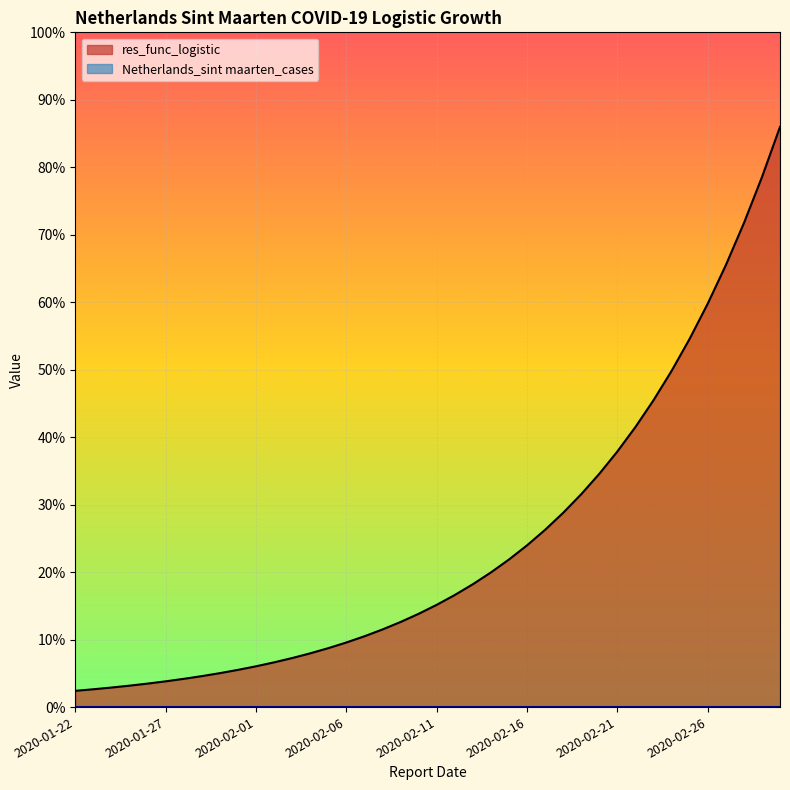

How many lines are shown in the chart?

1